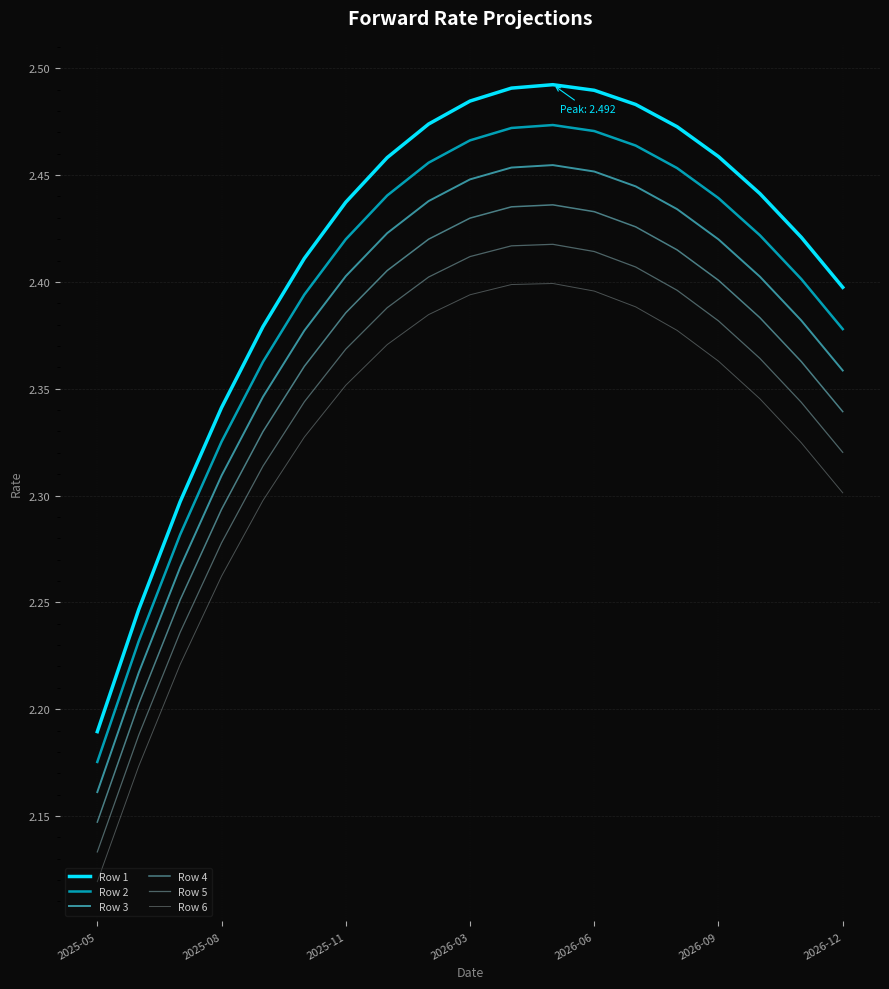

True or false: Row 1 and Row 5 intersect in this chart.

False